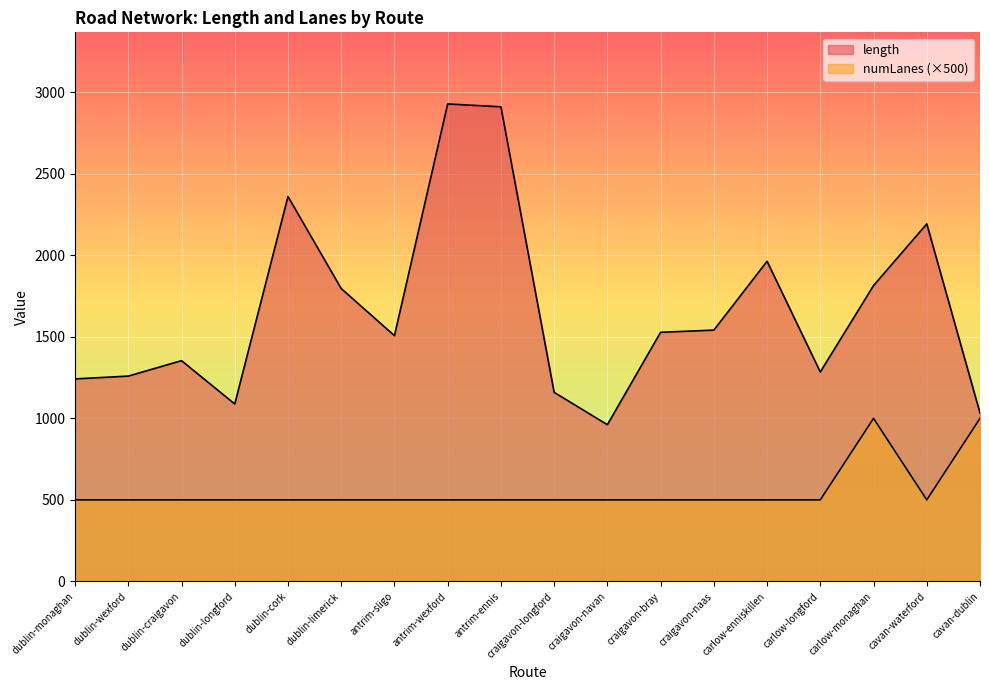

At which category is the sum across all series the highest?

antrim-wexford